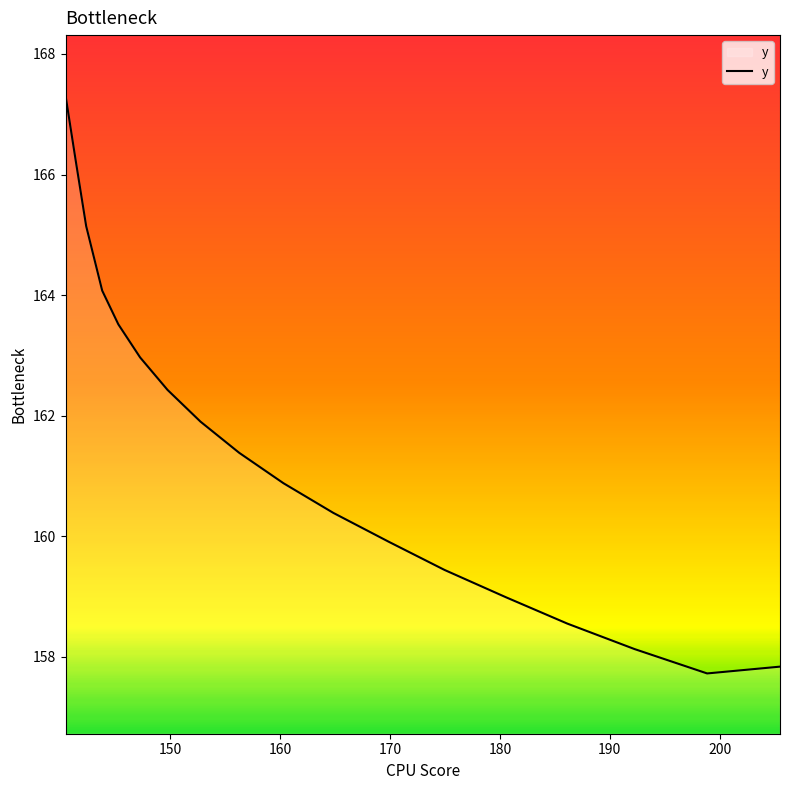

What is the difference between the maximum and minimum values?

9.6